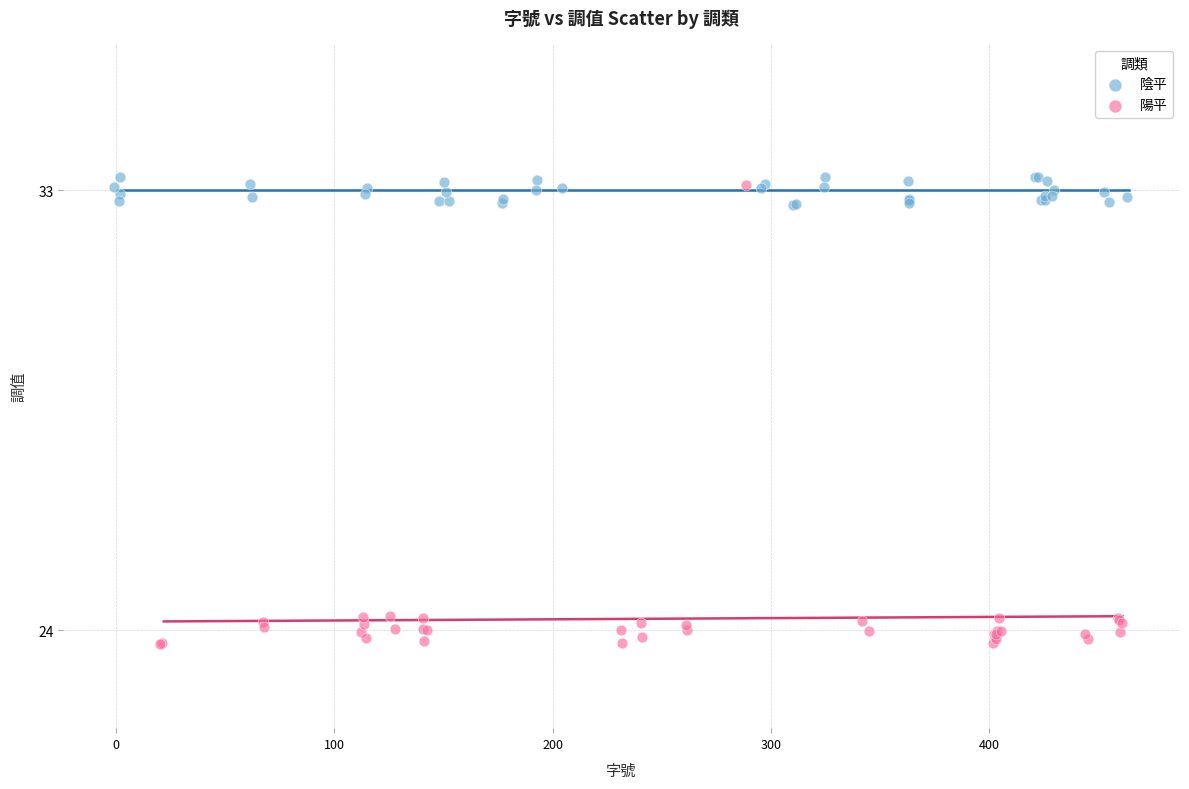

Which series contains the lowest Y value?

陽平